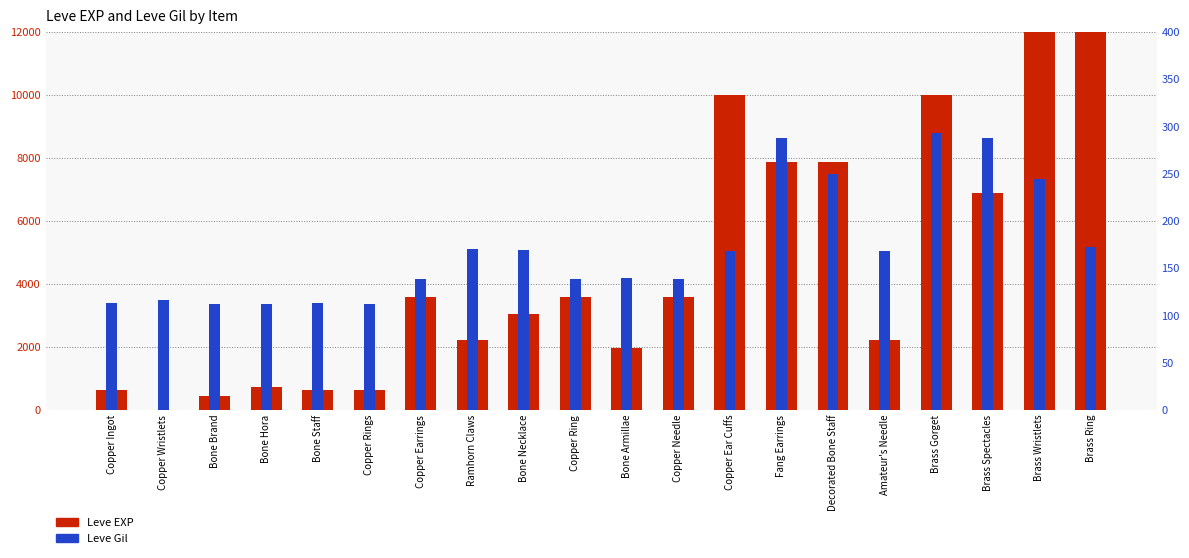

At which category is the sum across all series the highest?

Brass Wristlets